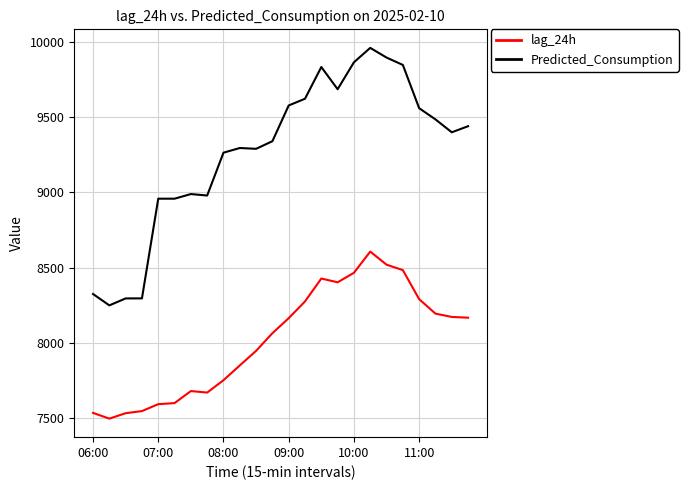

Which series has the largest total across all categories?

Predicted_Consumption